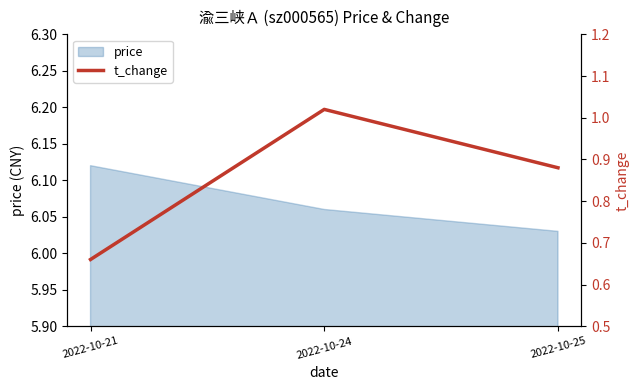

Rank the categories by price value from lowest to highest.

2022-10-25, 2022-10-24, 2022-10-21